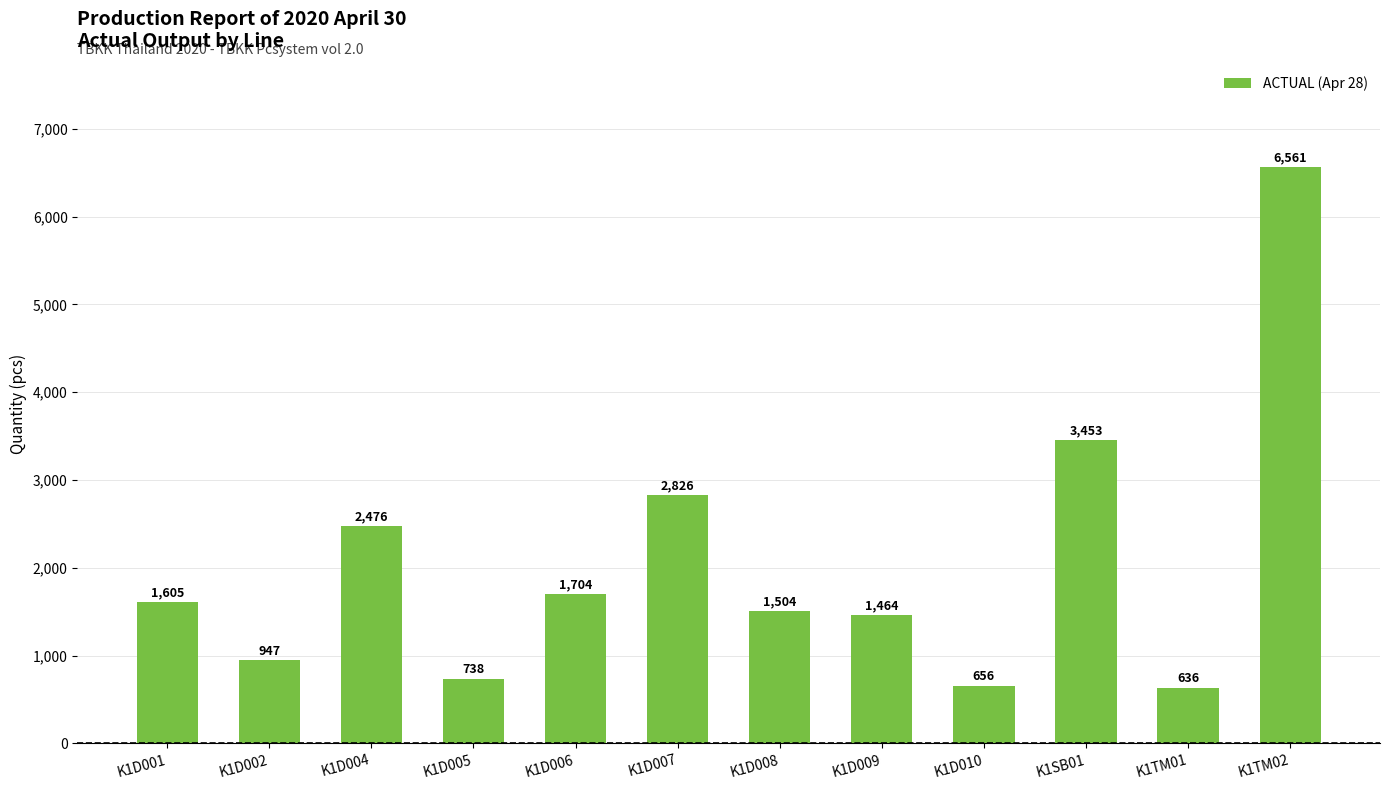

Rank the categories by value from lowest to highest.

K1TM01, K1D010, K1D005, K1D002, K1D009, K1D008, K1D001, K1D006, K1D004, K1D007, K1SB01, K1TM02